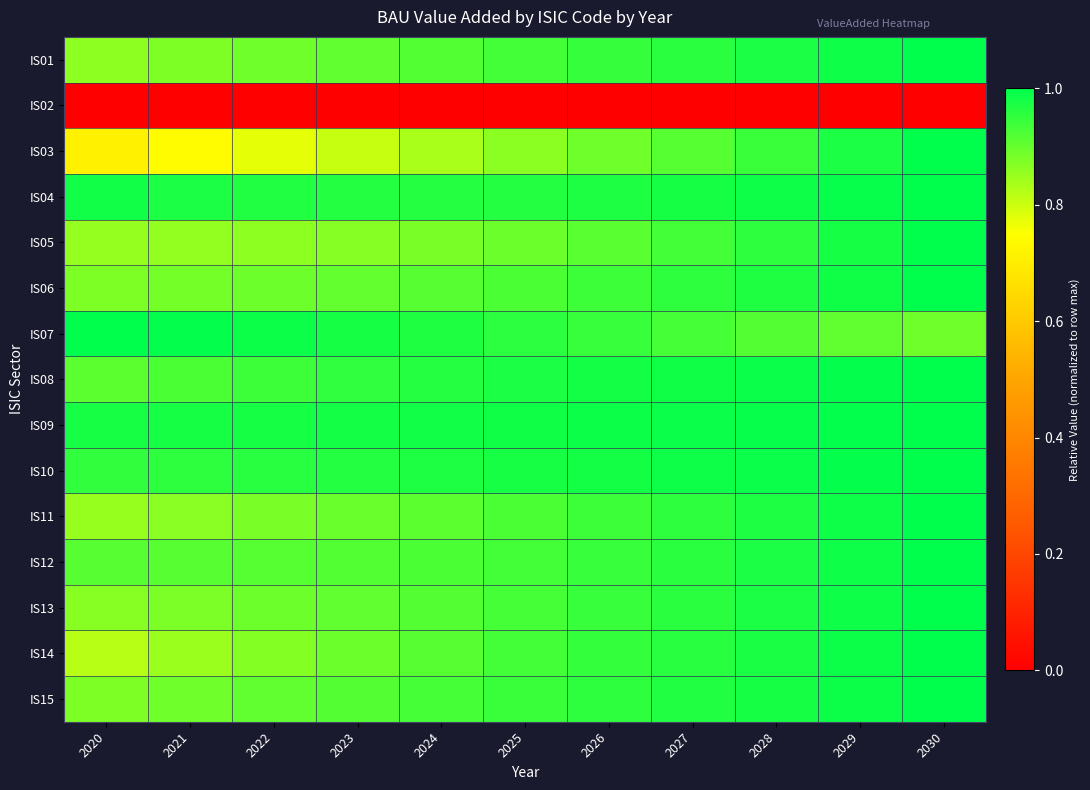

At 2024, list the series in order from smallest to largest.

IS02, IS03, IS05, IS11, IS06, IS14, IS13, IS01, IS12, IS15, IS08, IS04, IS07, IS10, IS09